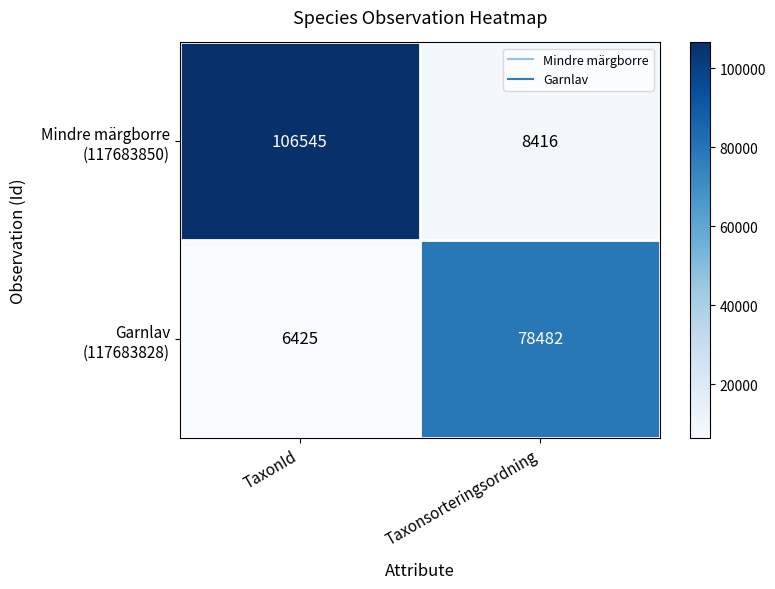

At which category is the sum across all series the highest?

TaxonId